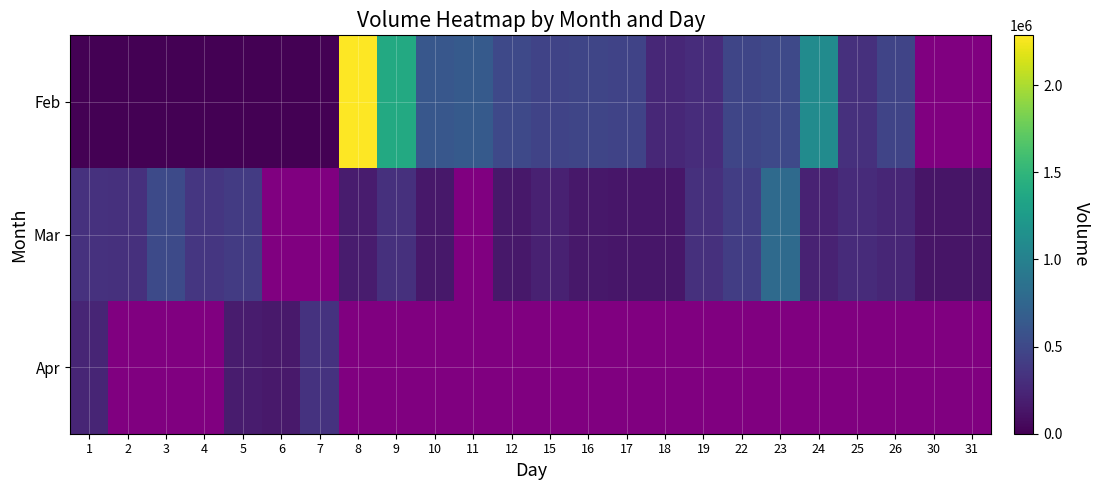

How many data points does each series have?

24